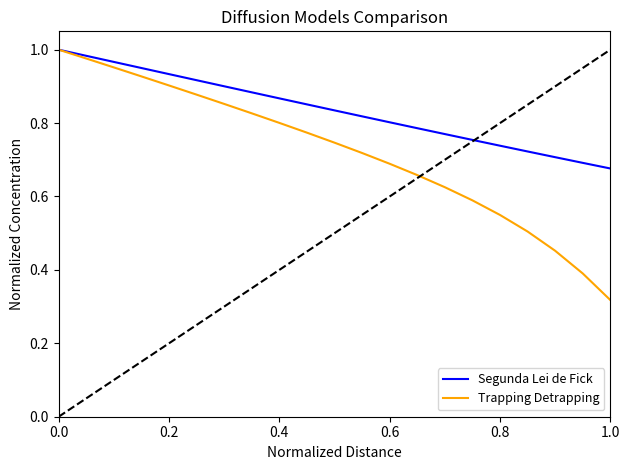

What is the sum of all Trapping Detrapping values?

15.1